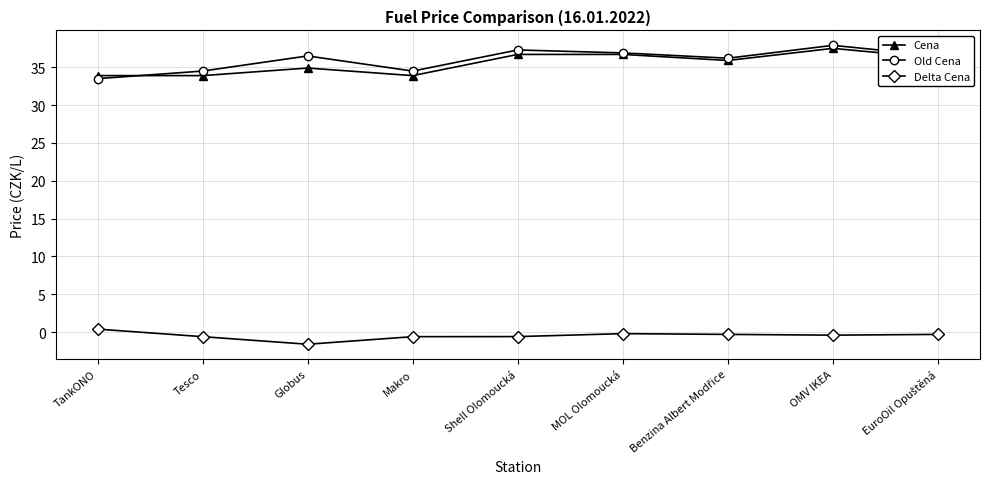

Which category has the highest value across all series?

OMV IKEA